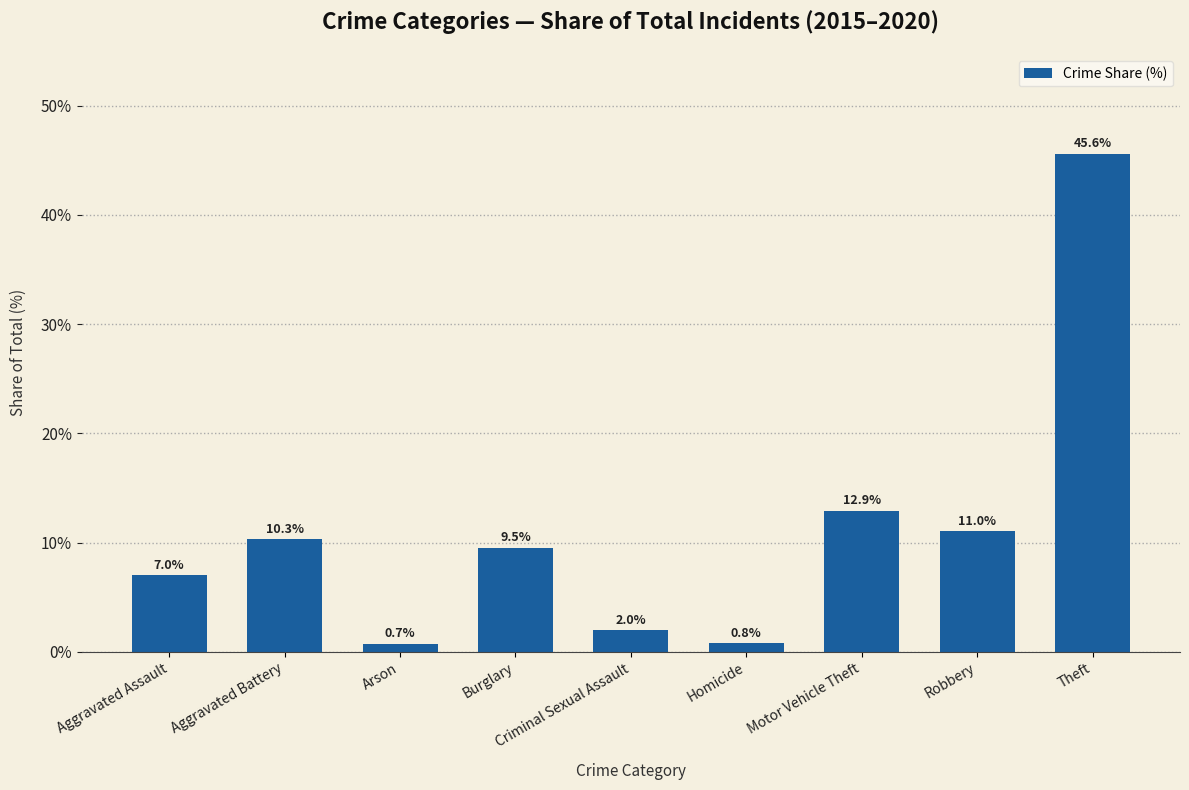

Is it true that the value at Robbery is 6.4?

False